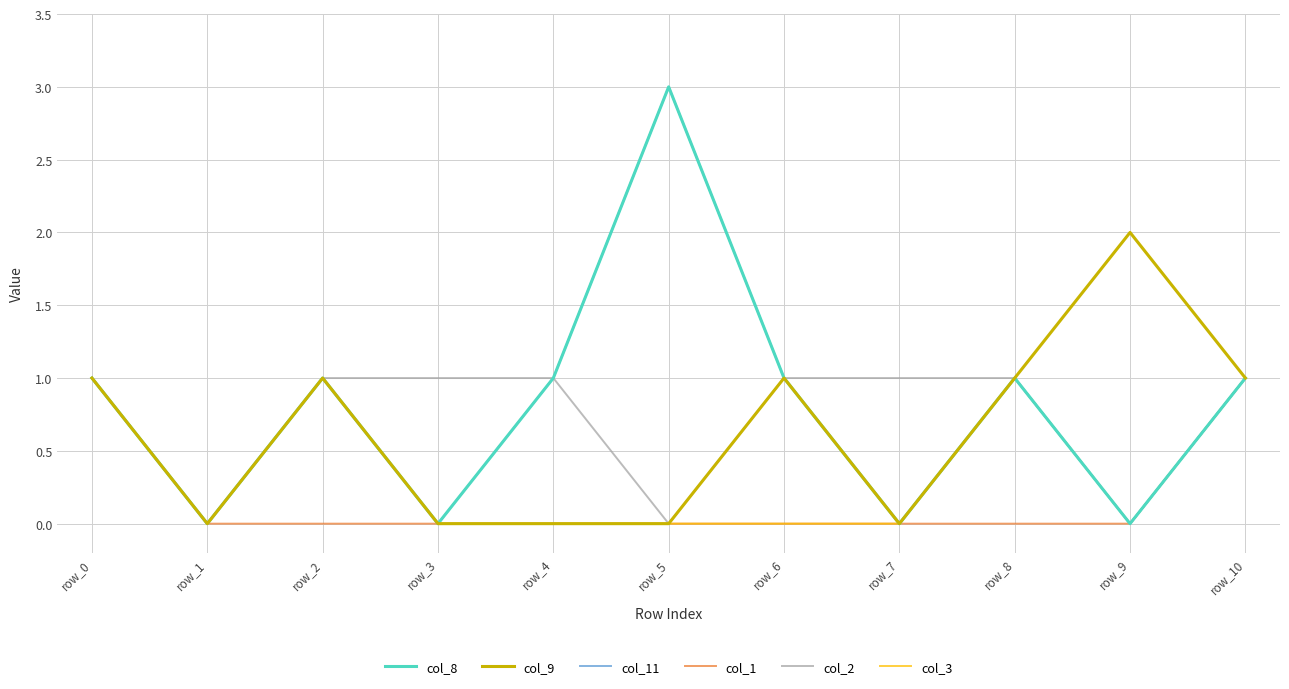

What is the difference between the highest and lowest values at row_2?

1